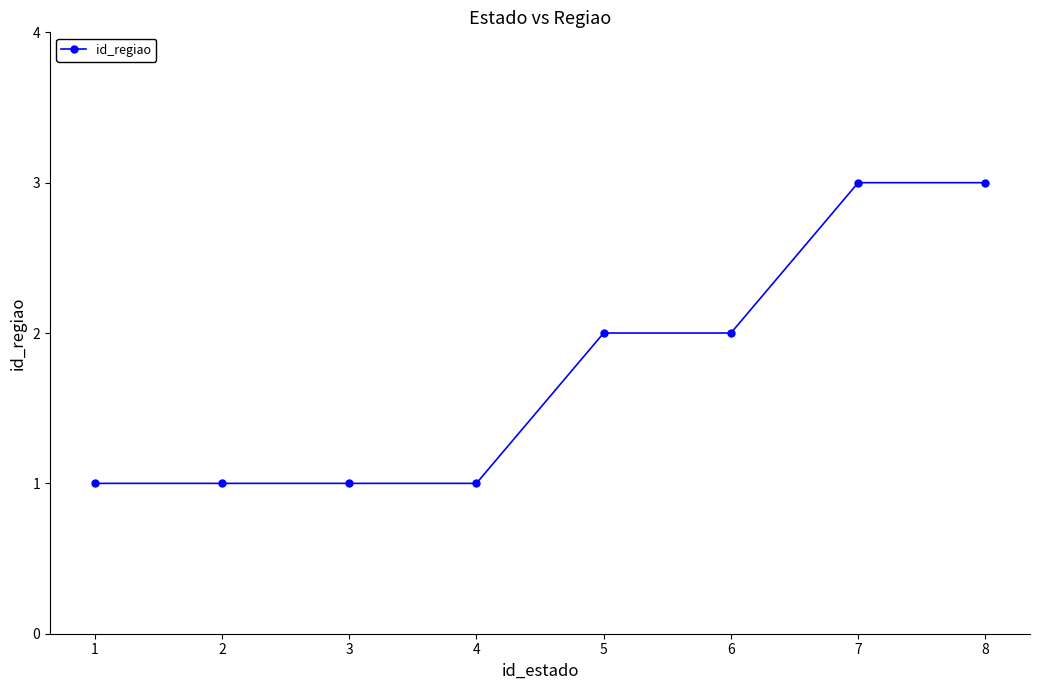

What is the average value?

2